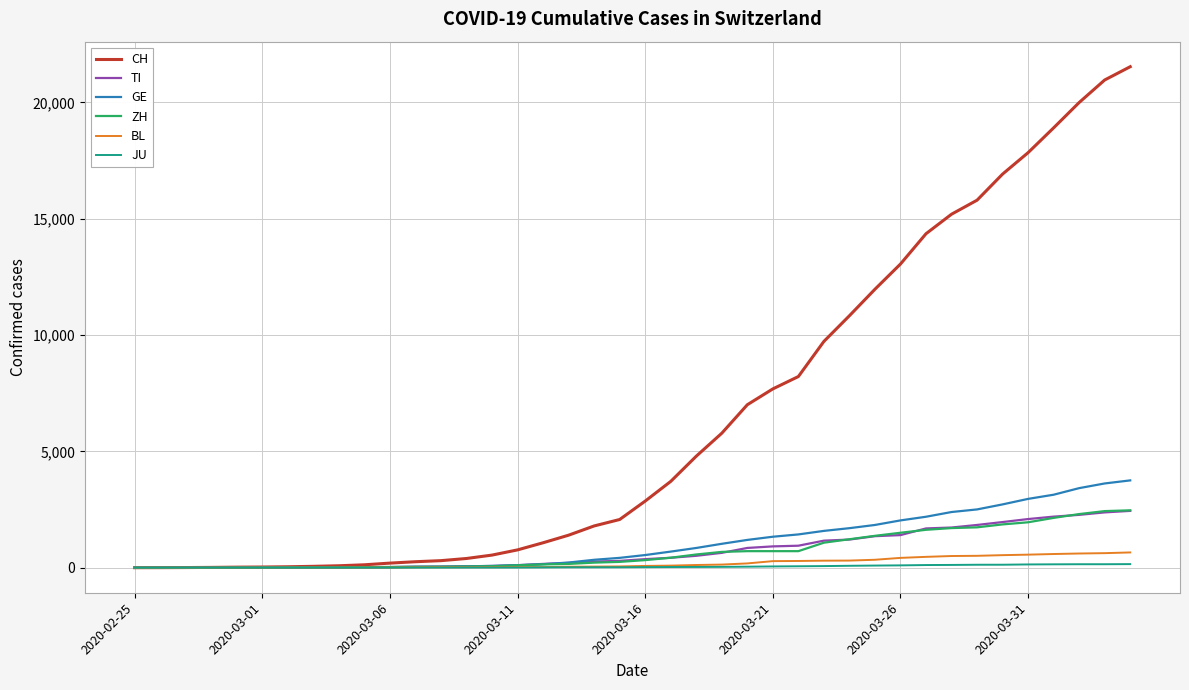

Which series has the largest total across all categories?

CH